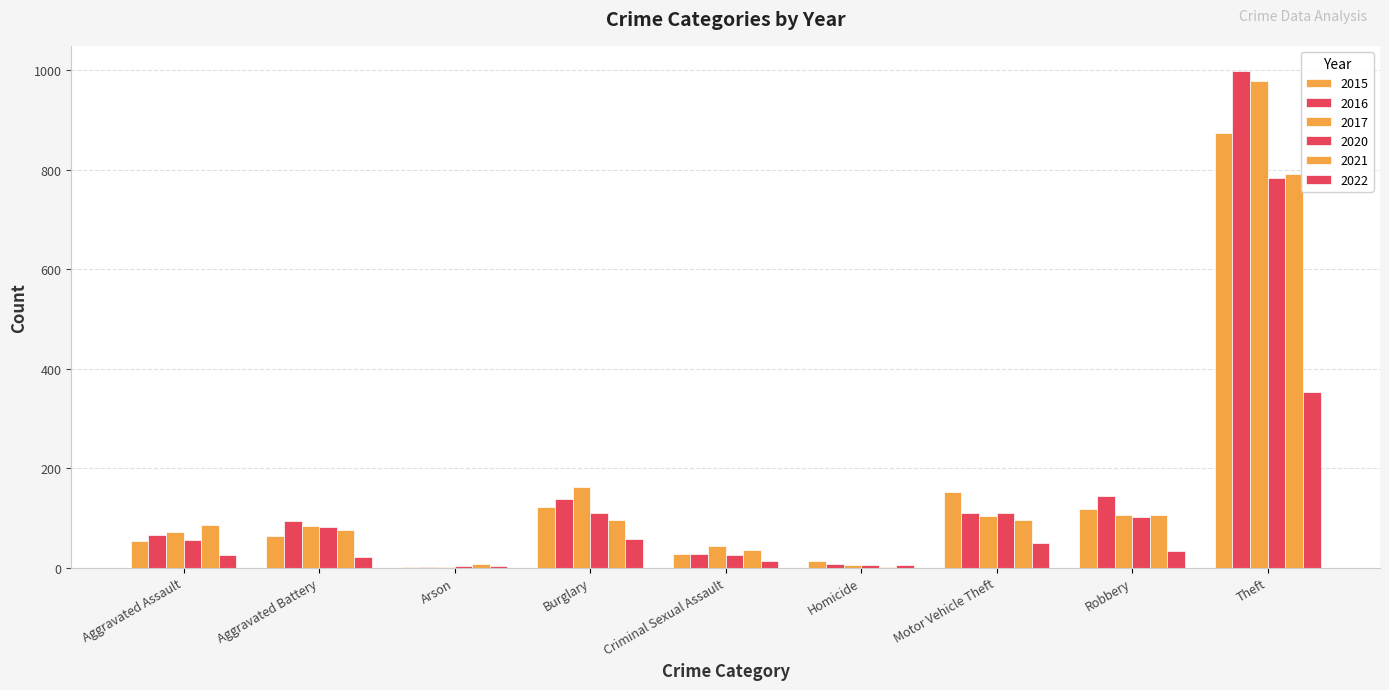

What is the total value across all series at Homicide?

39